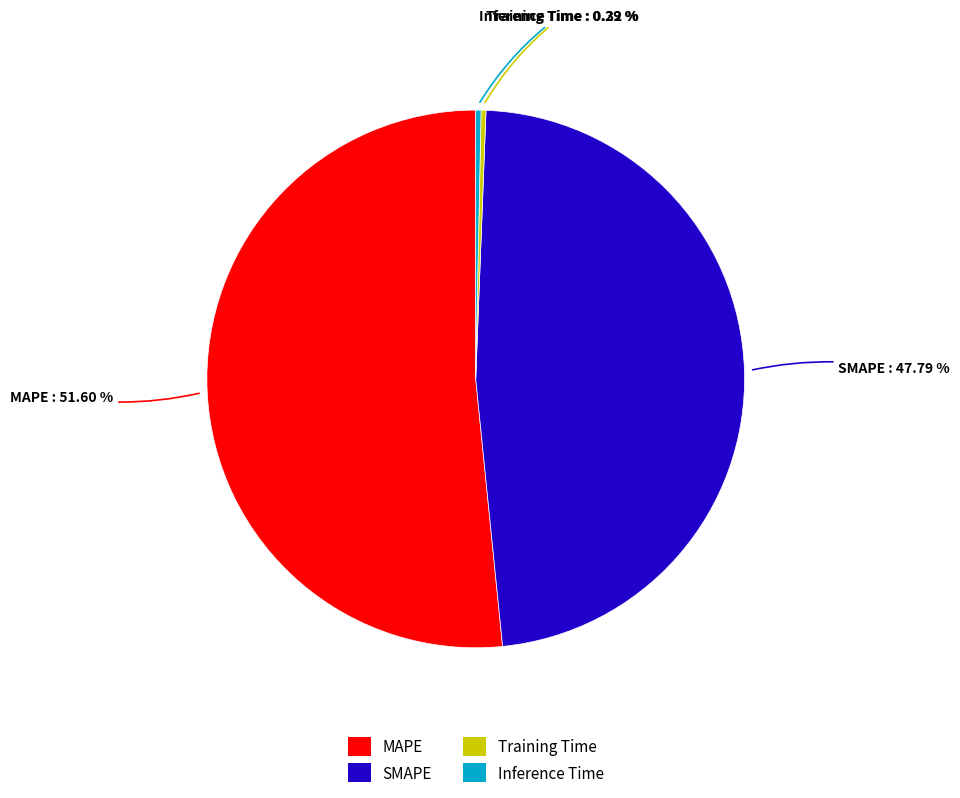

Is the sum of MAPE and Training Time greater than half?

Yes